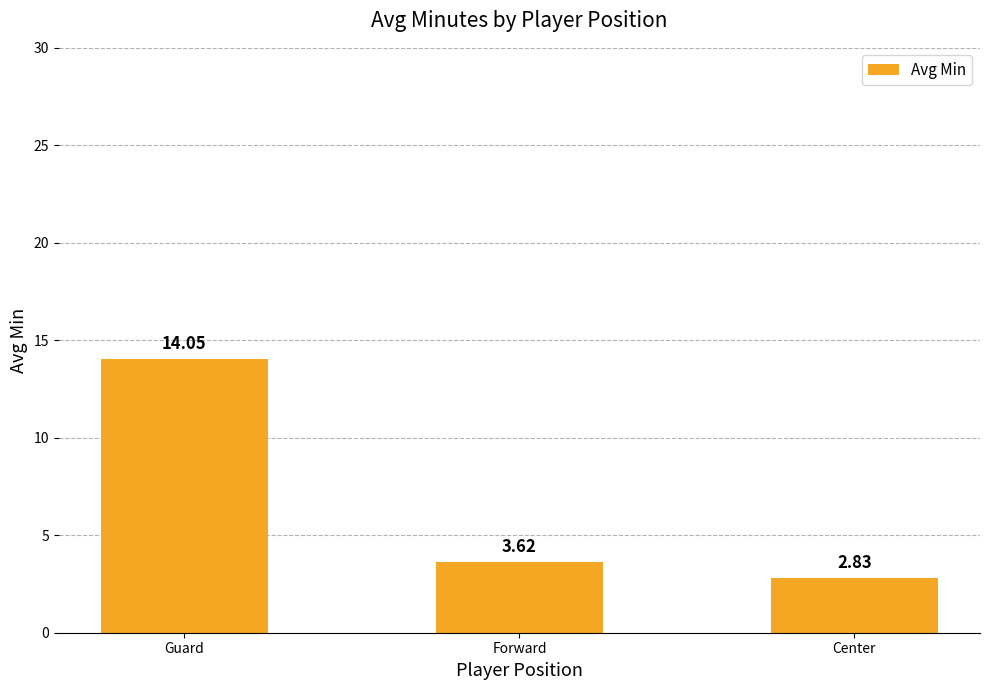

What is the ratio of the value at Center to the value at Guard?

0.2